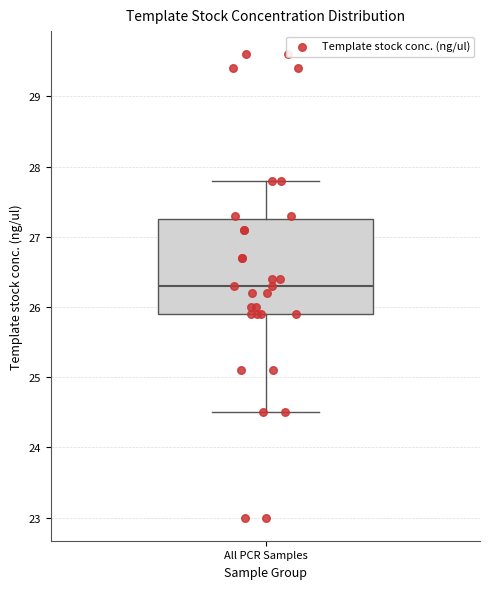

Transcribe this box plot: give where the median line is, the range the box spans, and where the two whiskers end, as read against the y-axis. The values are not printed on the chart, so give them approximately, as read against the axis.

median 26.3, box 25.9 to 27.3, whiskers 24.5 to 27.8